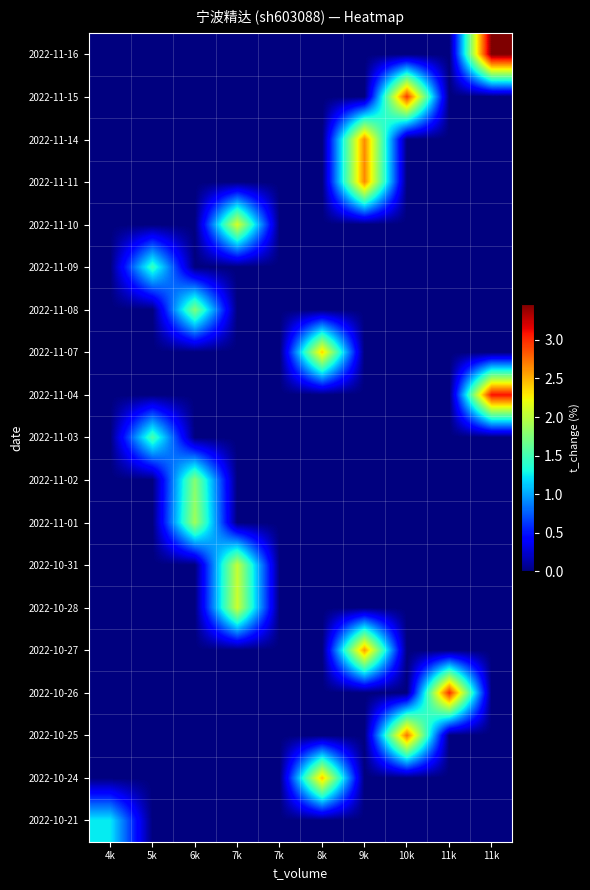

How many series are shown in this chart?

19